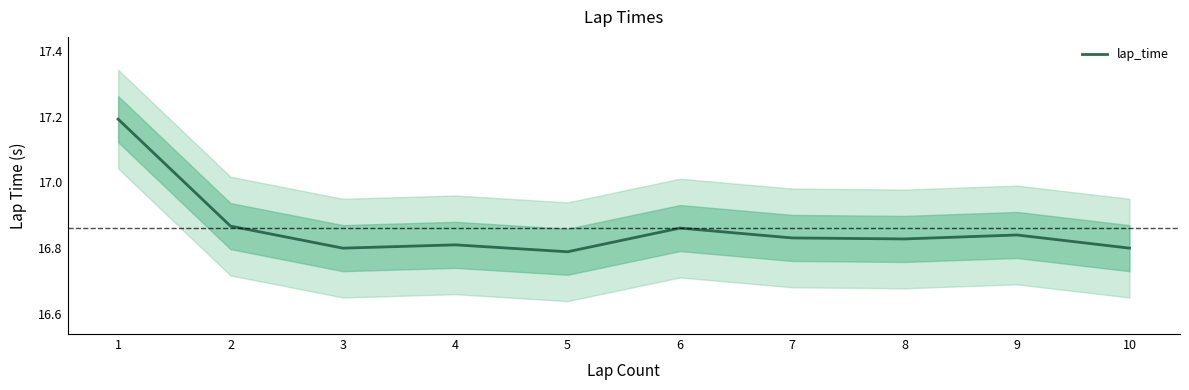

Is this an area chart (filled region under the line)?

No